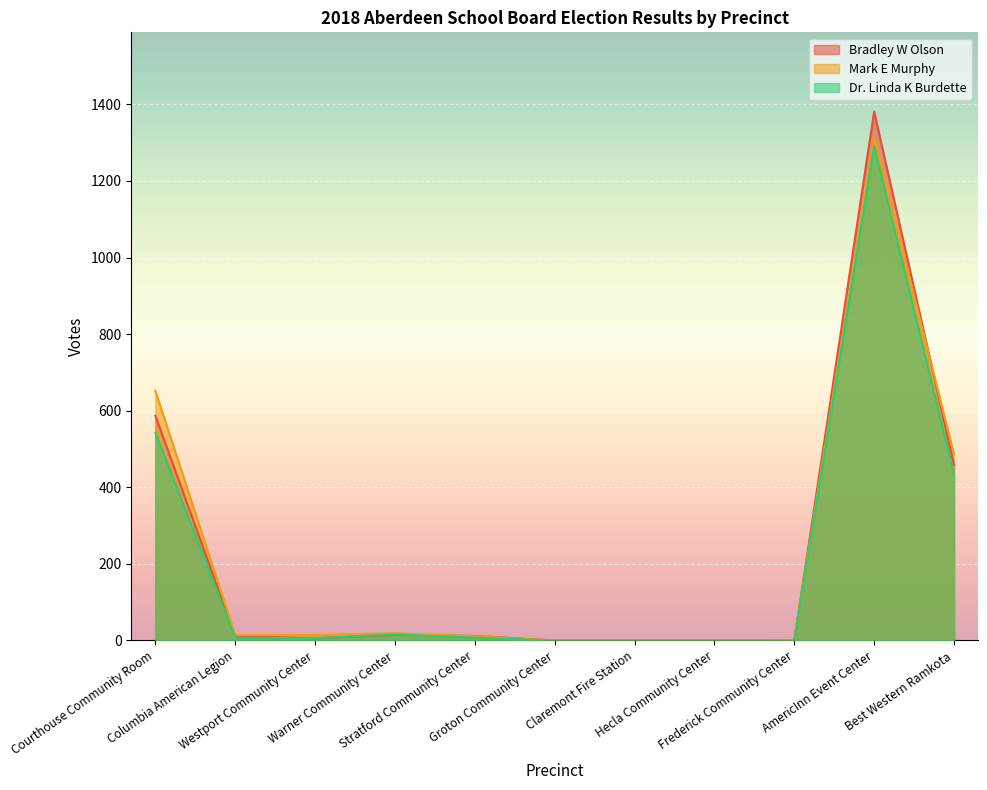

What is the difference between the highest and lowest values at Westport Community Center?

8